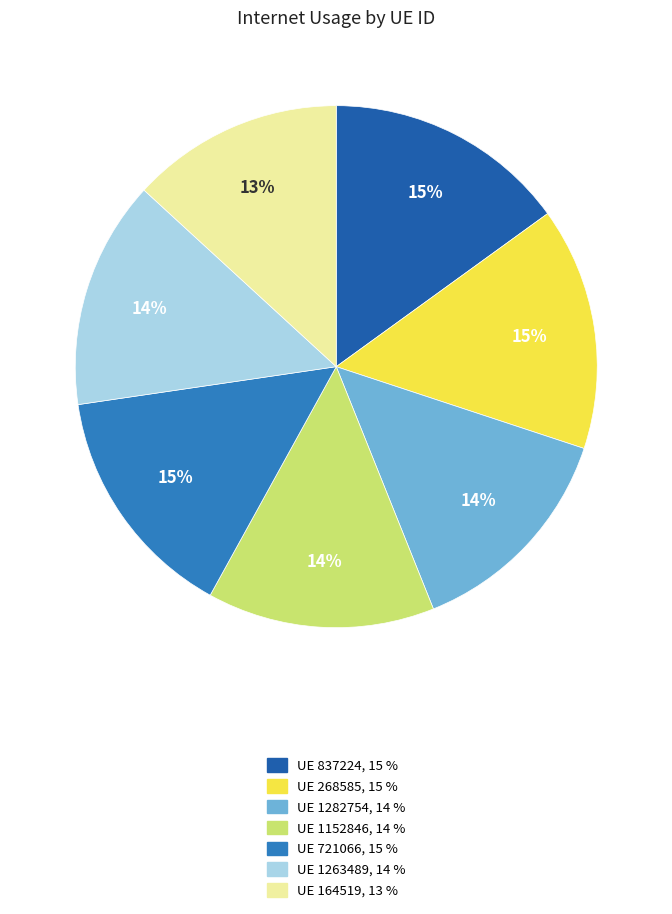

To the nearest percent, what is the average slice percentage?

14%